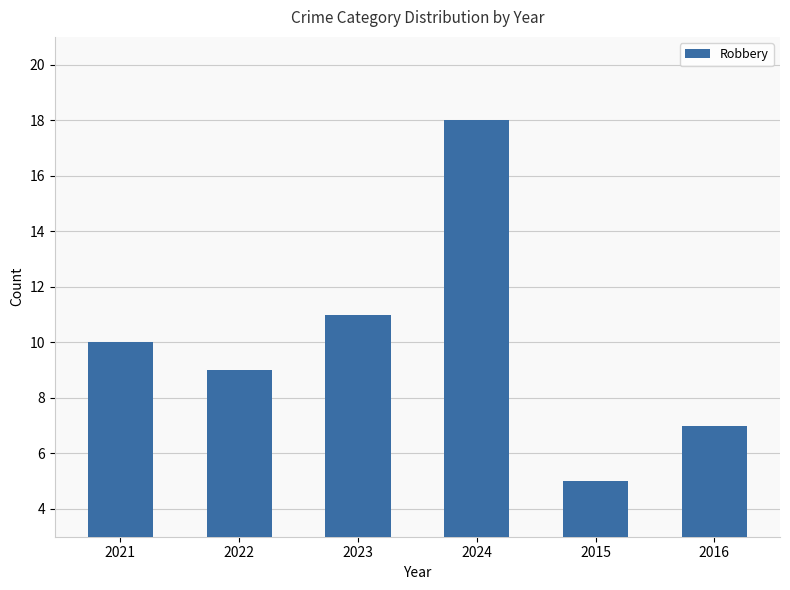

What is the average value?

10